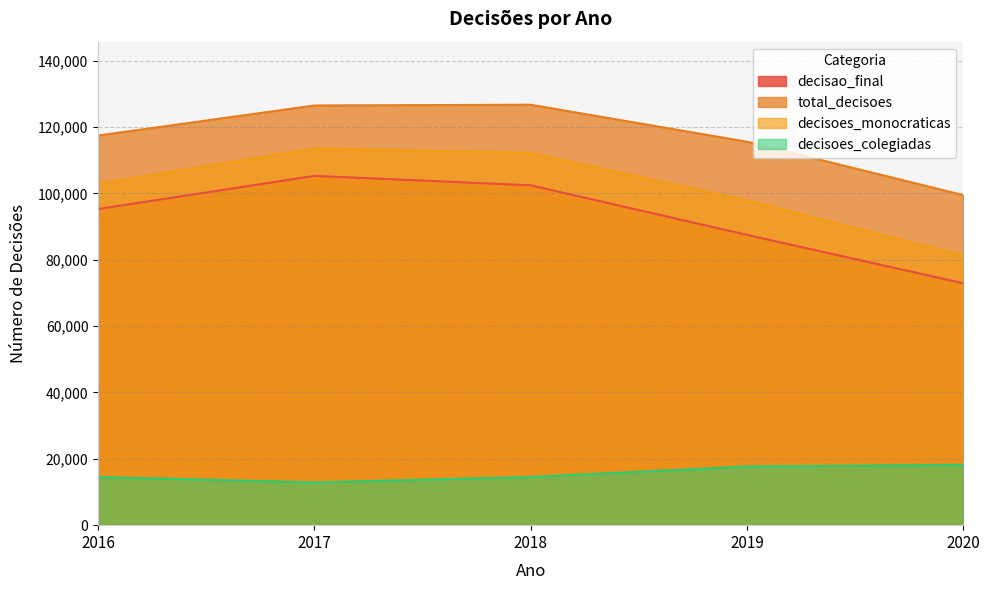

At which label does total_decisoes reach its peak?

2018